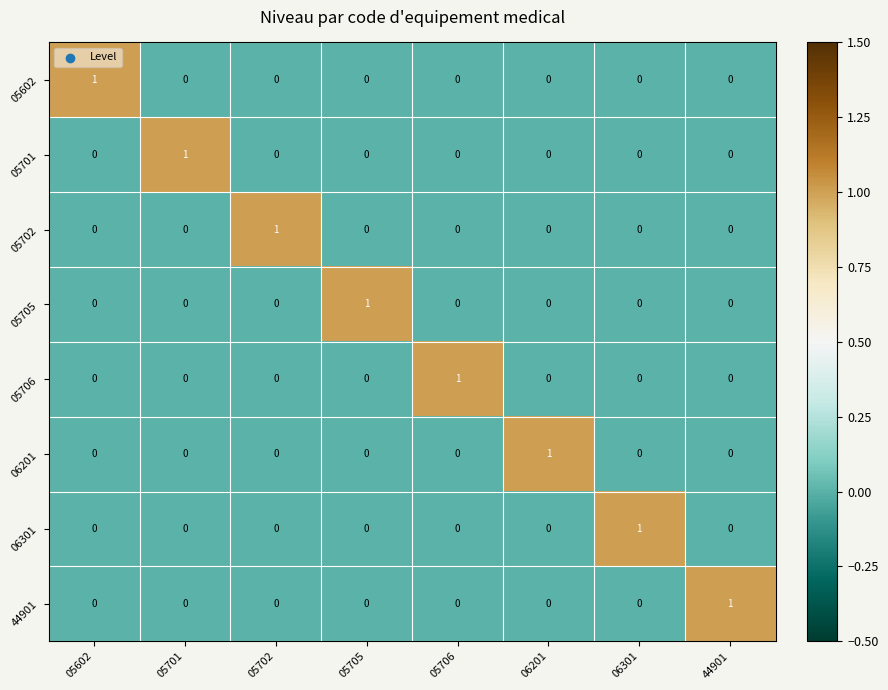

The 05602 series shows 0 at 05602. True or false?

False